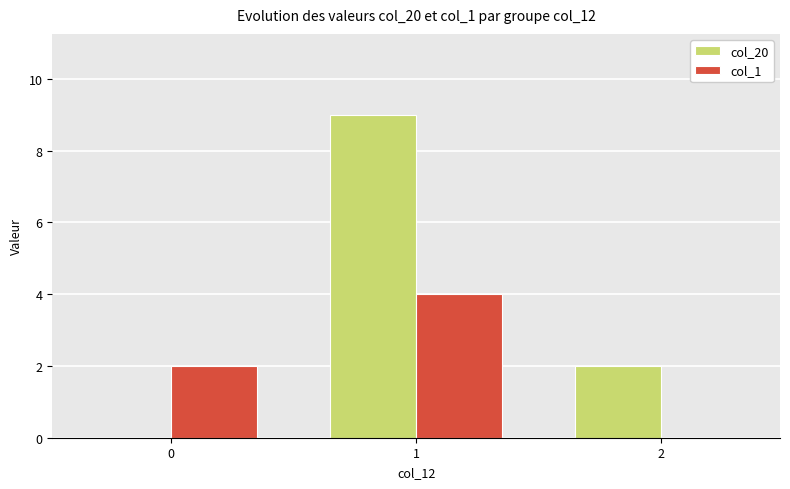

Reading left to right, what are all the values shown in this chart?

col_20: 0	9	2
col_1: 2	4	0